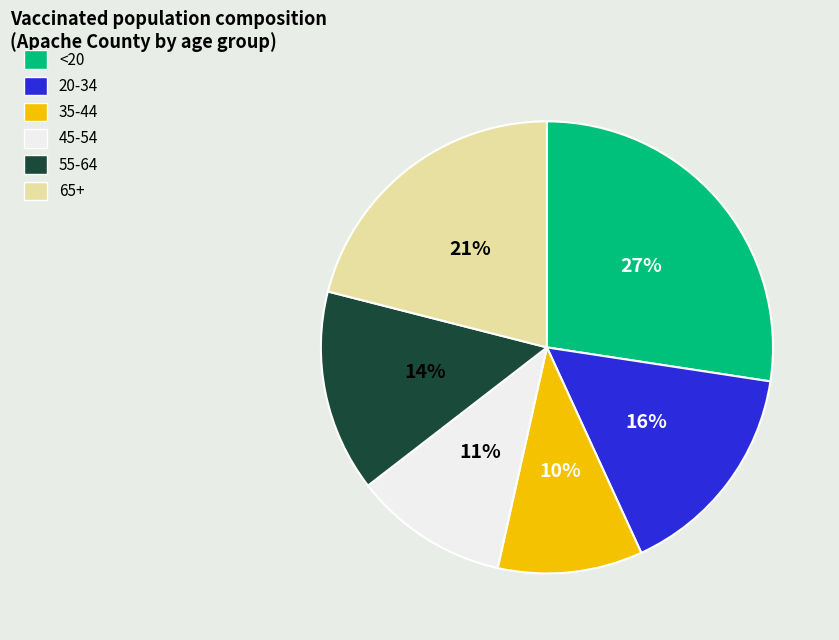

The 55-64 slice represents 14% of the pie. True or false?

True